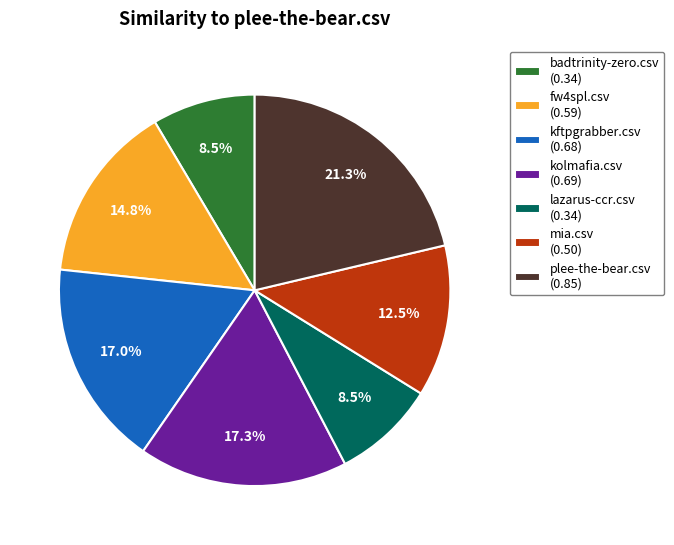

Count the number of slices in the pie.

7